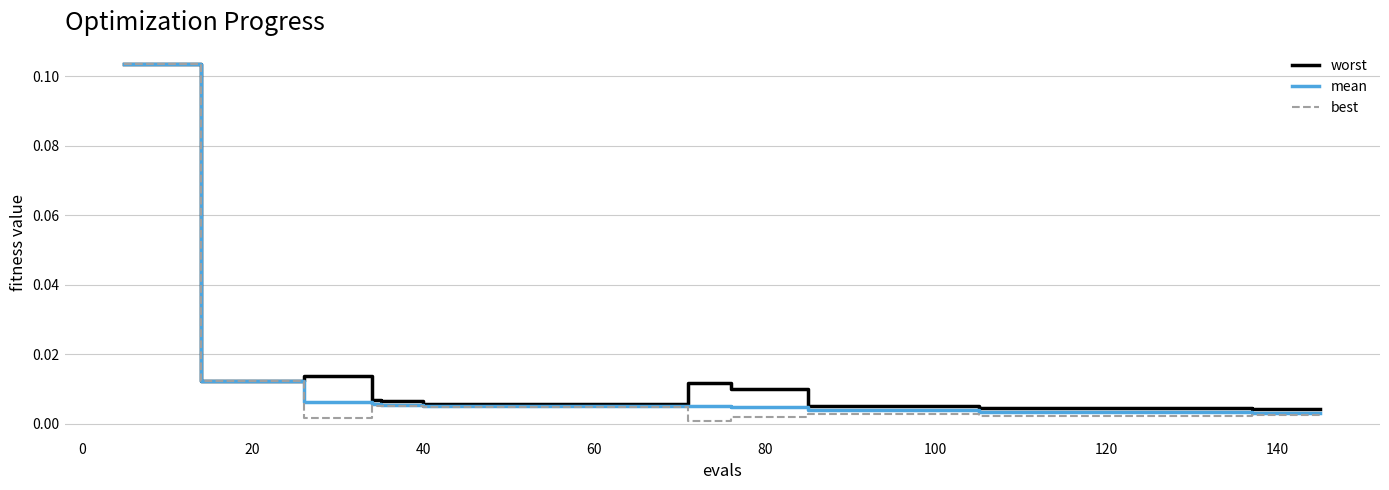

Reading left to right, list all the values displayed in this chart.

worst: 0.1	0.1	0.1	0.0	0.0	0.0	0.0	0.0	0.0	0.0	0.0	0.0	0.0	0.0	0.0	0.0	0.0	0.0	0.0	0.0	0.0	0.0	0.0	0.0	0.0	0.0	0.0	0.0	0.0	0.0	0.0	0.0	0.0	0.0	0.0	0.0	0.0	0.0	0.0	0.0
mean: 0.1	0.1	0.1	0.0	0.0	0.0	0.0	0.0	0.0	0.0	0.0	0.0	0.0	0.0	0.0	0.0	0.0	0.0	0.0	0.0	0.0	0.0	0.0	0.0	0.0	0.0	0.0	0.0	0.0	0.0	0.0	0.0	0.0	0.0	0.0	0.0	0.0	0.0	0.0	0.0
best: 0.1	0.1	0.1	0.0	0.0	0.0	0.0	0.0	0.0	0.0	0.0	0.0	0.0	0.0	0.0	0.0	0.0	0.0	0.0	0.0	0.0	0.0	0.0	0.0	0.0	0.0	0.0	0.0	0.0	0.0	0.0	0.0	0.0	0.0	0.0	0.0	0.0	0.0	0.0	0.0